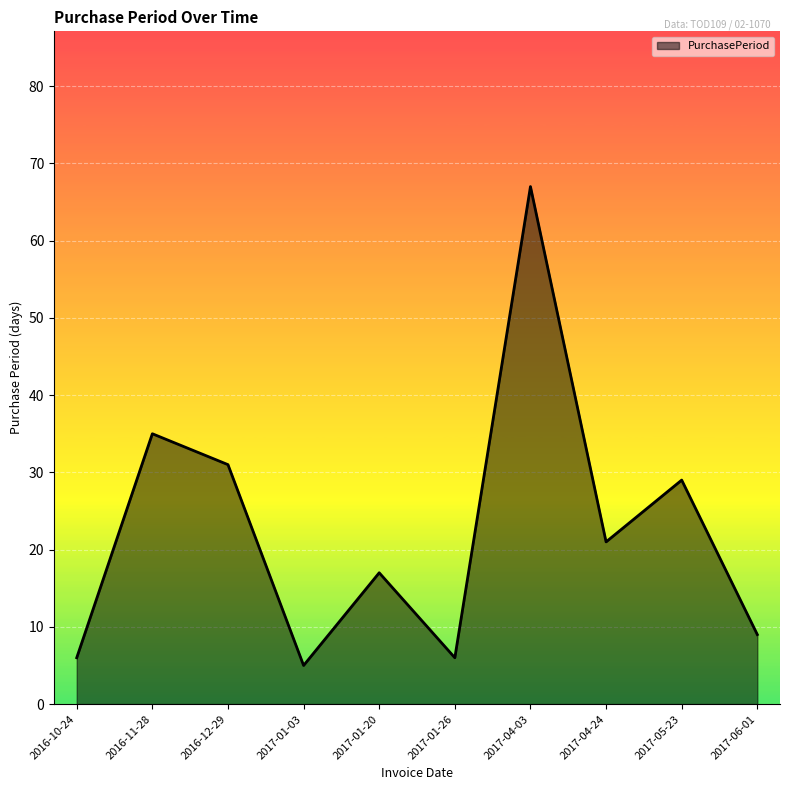

Where does the data first go above 21?

2016-11-28